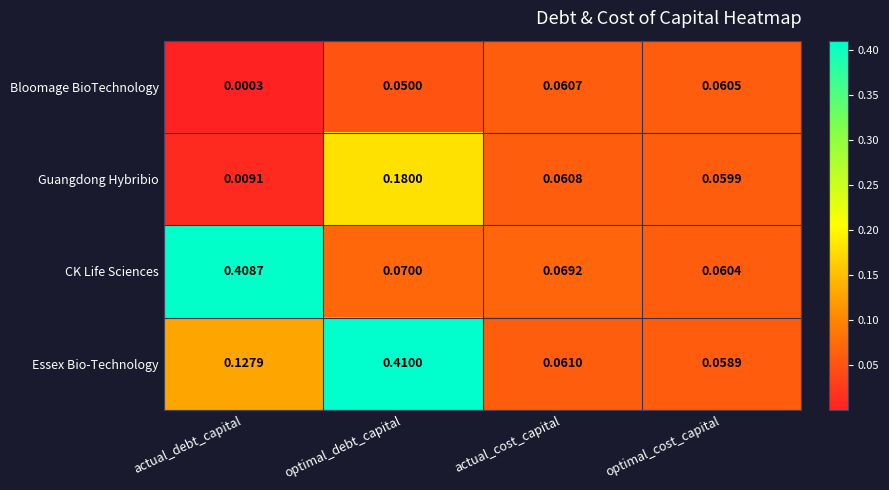

Which series has the largest range (max minus min)?

Essex Bio-Technology